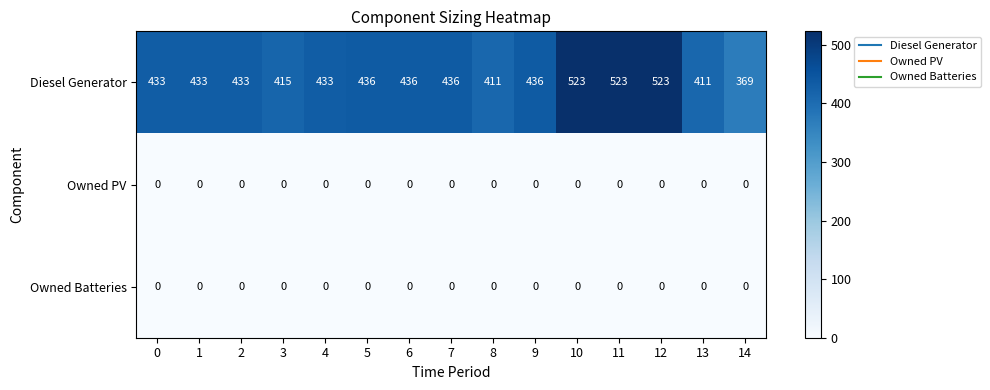

What is the spread (max minus min) of values at 5?

436